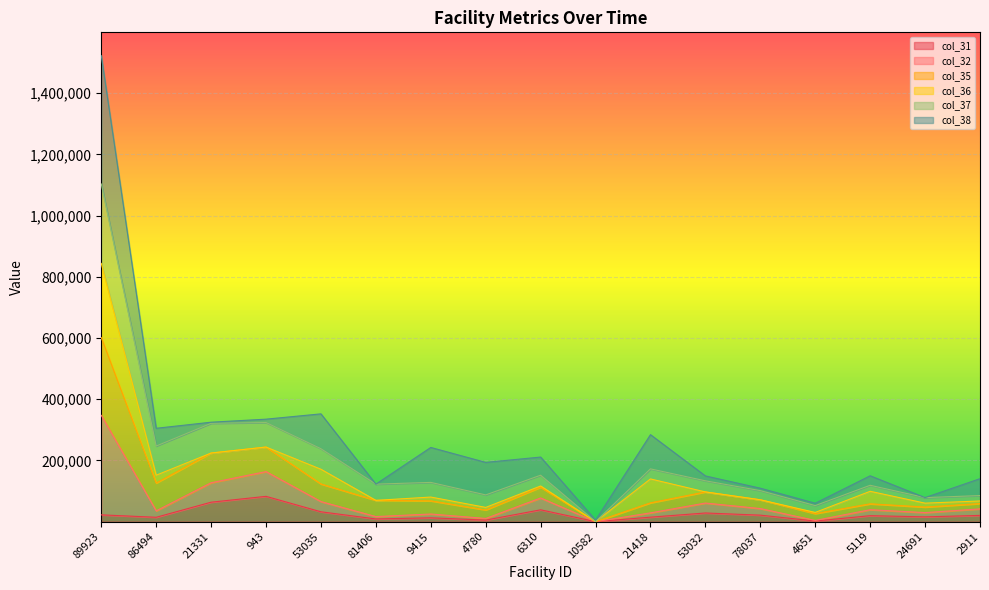

How many lines are shown in the chart?

6